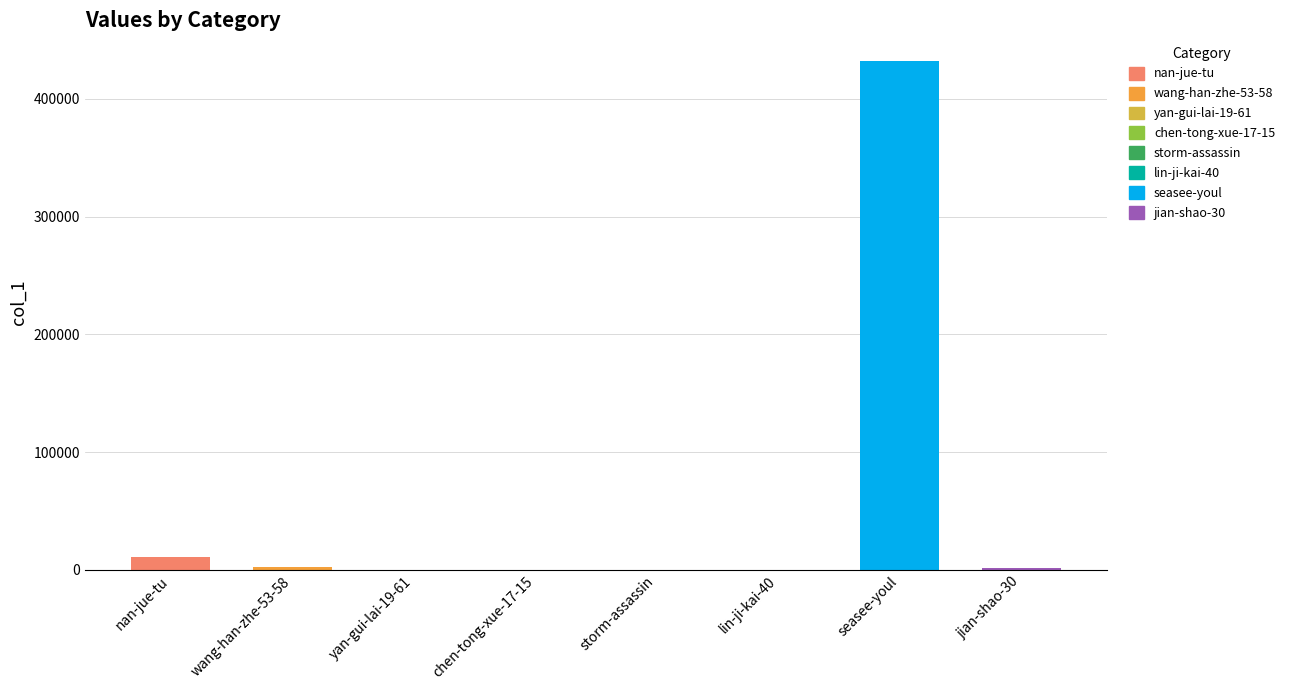

What is the sum of all values?

447281